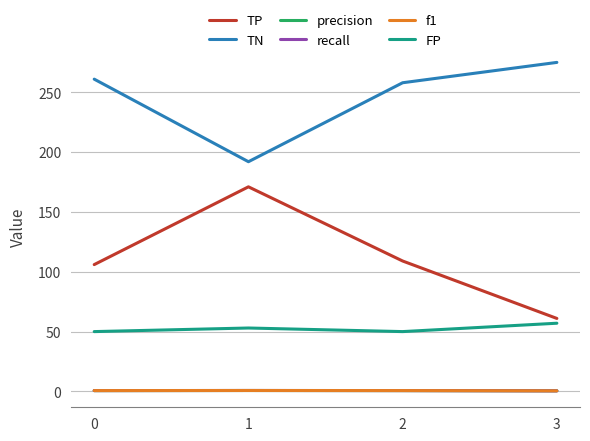

The value of FP at 3 is 98.6. True or false?

False